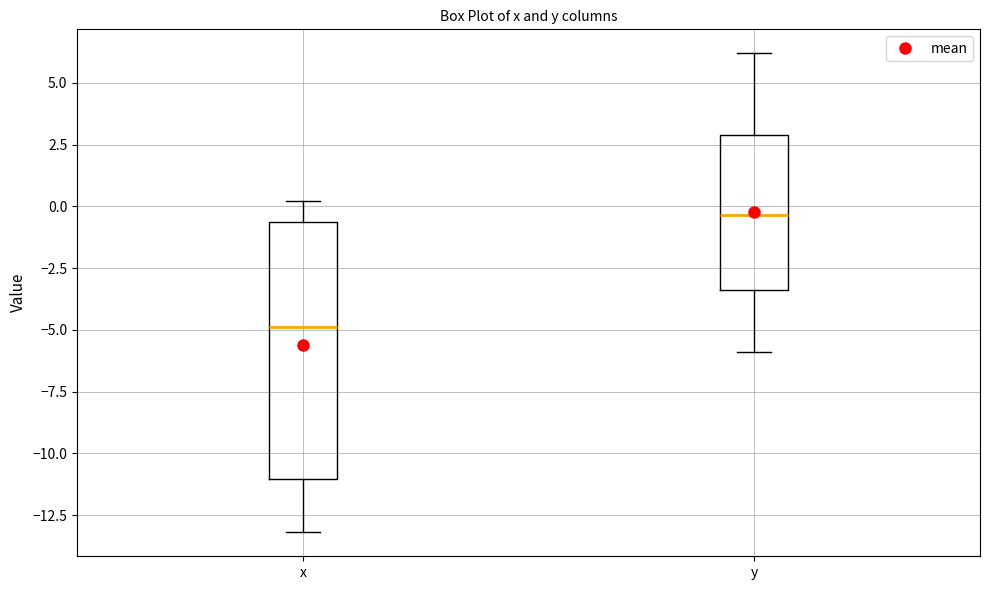

Reading left to right, transcribe this box plot: for each box, give where its median line is, the range the box spans, and where its two whiskers end, as read against the y-axis. The values are not printed on the chart, so give them approximately, as read against the axis.

x: median -5.0, box -11.0 to -0.5, whiskers -13.0 to 0.0
y: median -0.5, box -3.5 to 3.0, whiskers -6.0 to 6.0